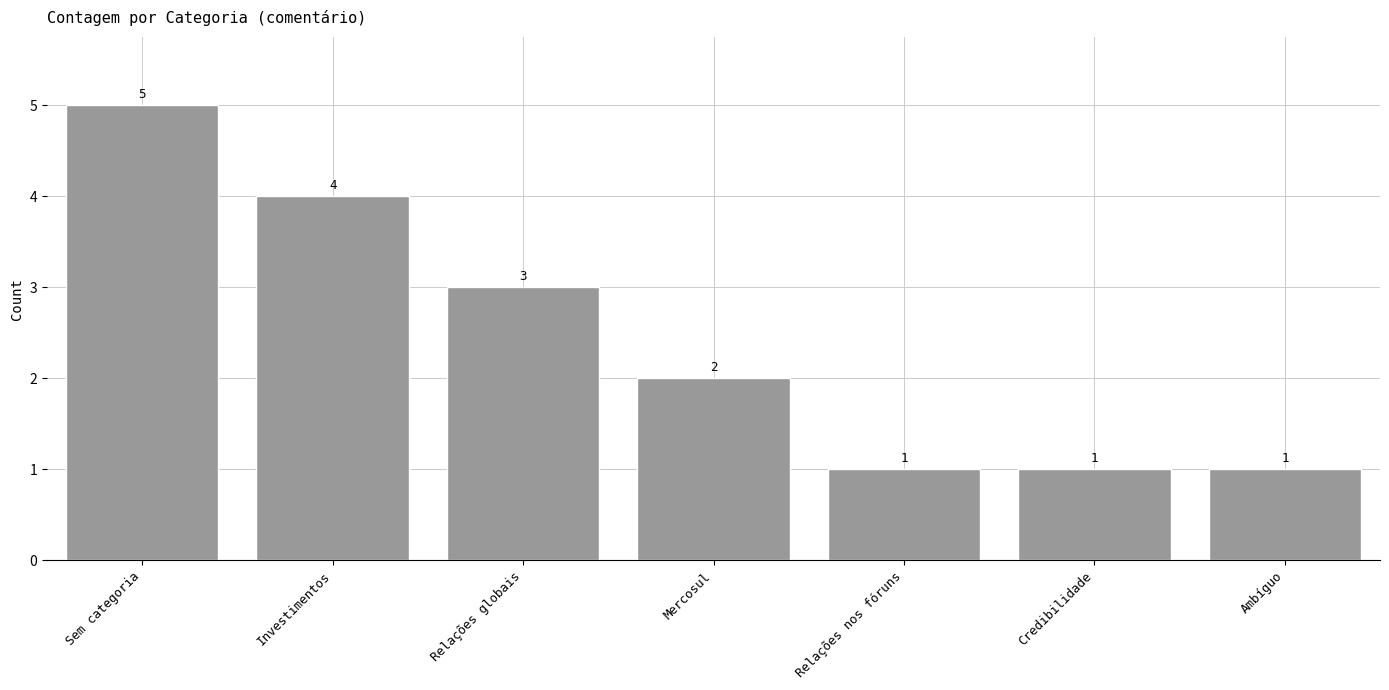

Reading right to left, transcribe all the data shown in this chart.

1	1	1	2	3	4	5